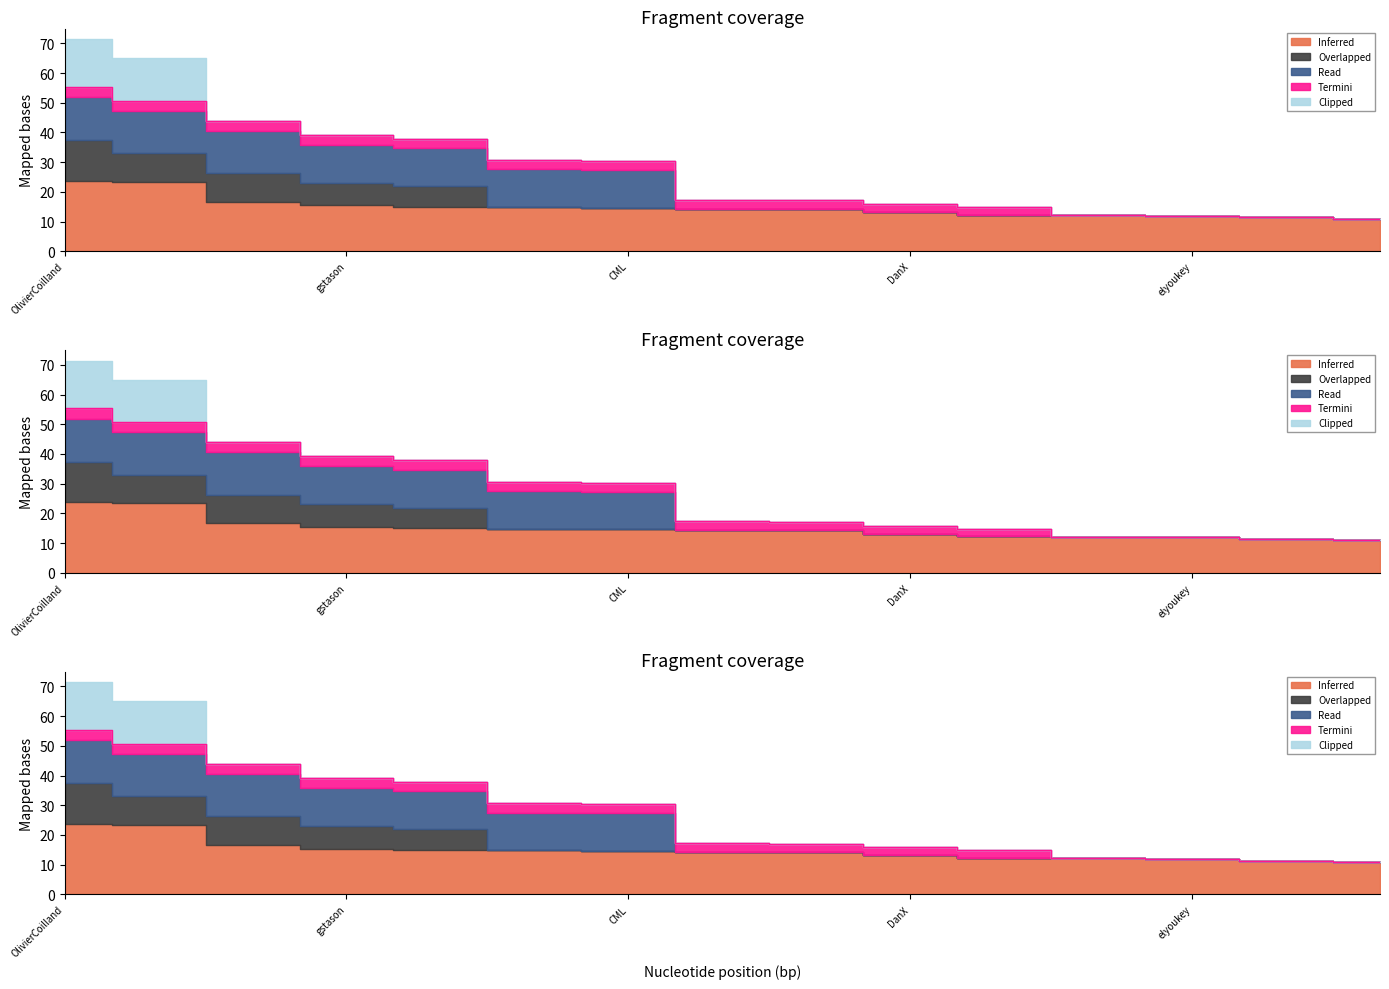

At which label does Clipped reach its peak?

OlivierCoilland